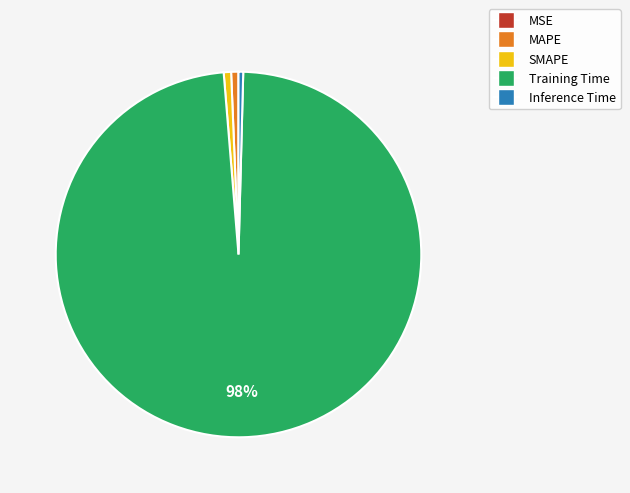

Which category accounts for the majority?

Training Time